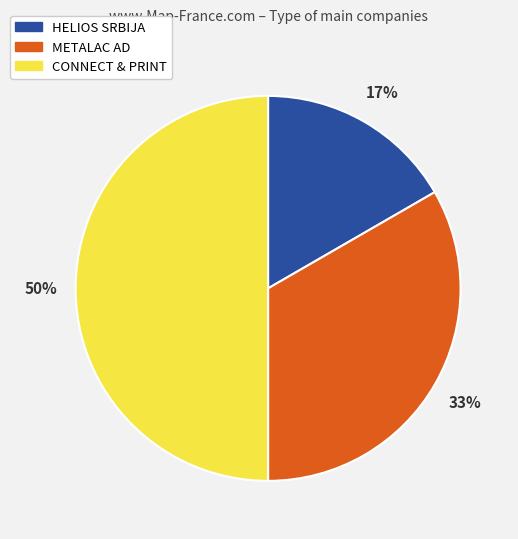

True or false: METALAC AD accounts for 23% of the total.

False